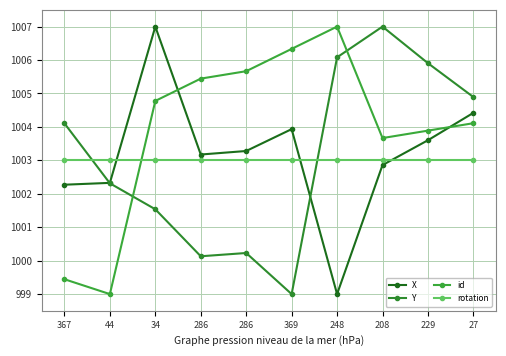

The value of rotation at 369 is 1388.7. True or false?

False